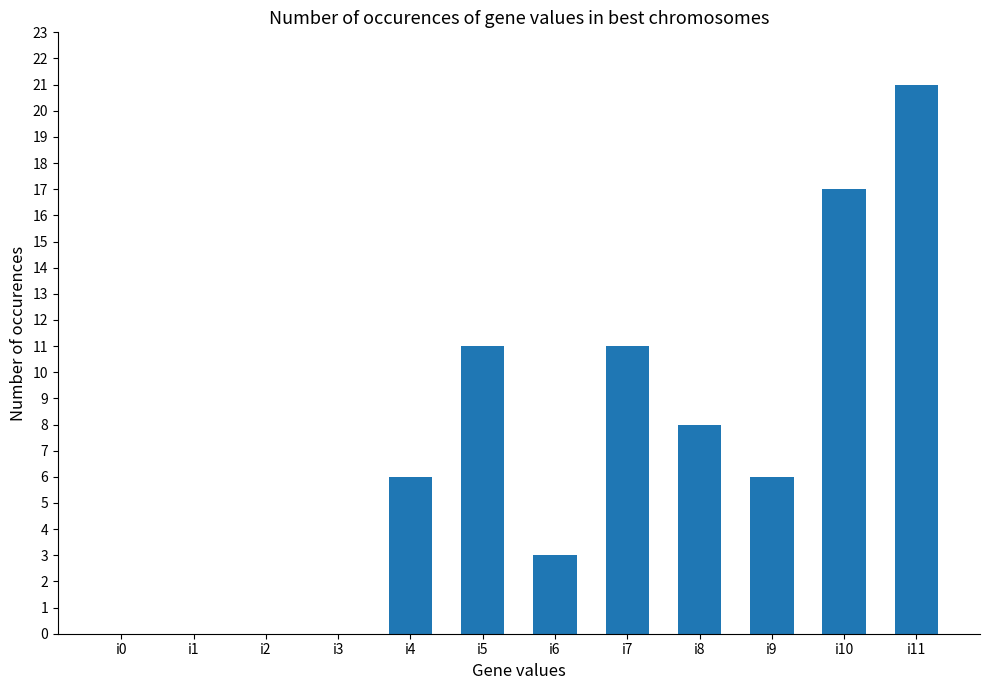

Which has a higher value, i11 or i6?

i11